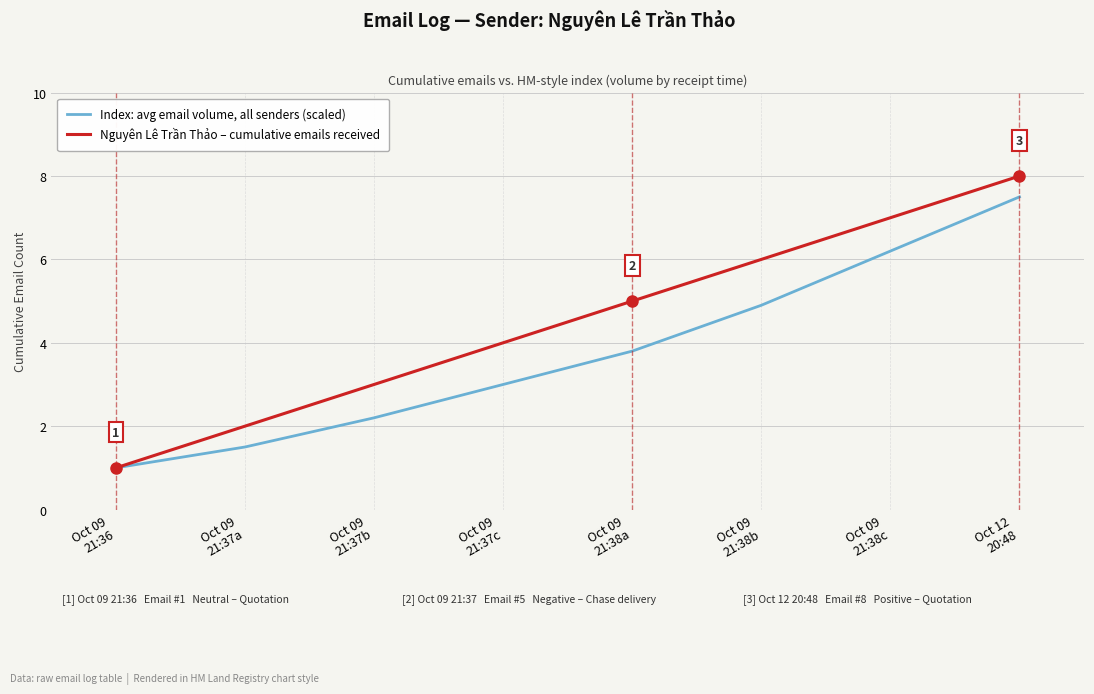

Reading right to left, what are all the values shown in this chart?

Index: avg email volume, all senders (scaled): Oct 12
20:48=7.5	Oct 09
21:38c=6.2	Oct 09
21:38b=4.9	Oct 09
21:38a=3.8	Oct 09
21:37c=3.0	Oct 09
21:37b=2.2	Oct 09
21:37a=1.5	Oct 09
21:36=1.0
Nguyên Lê Trần Thảo – cumulative emails received: Oct 12
20:48=8.0	Oct 09
21:38c=7.0	Oct 09
21:38b=6.0	Oct 09
21:38a=5.0	Oct 09
21:37c=4.0	Oct 09
21:37b=3.0	Oct 09
21:37a=2.0	Oct 09
21:36=1.0